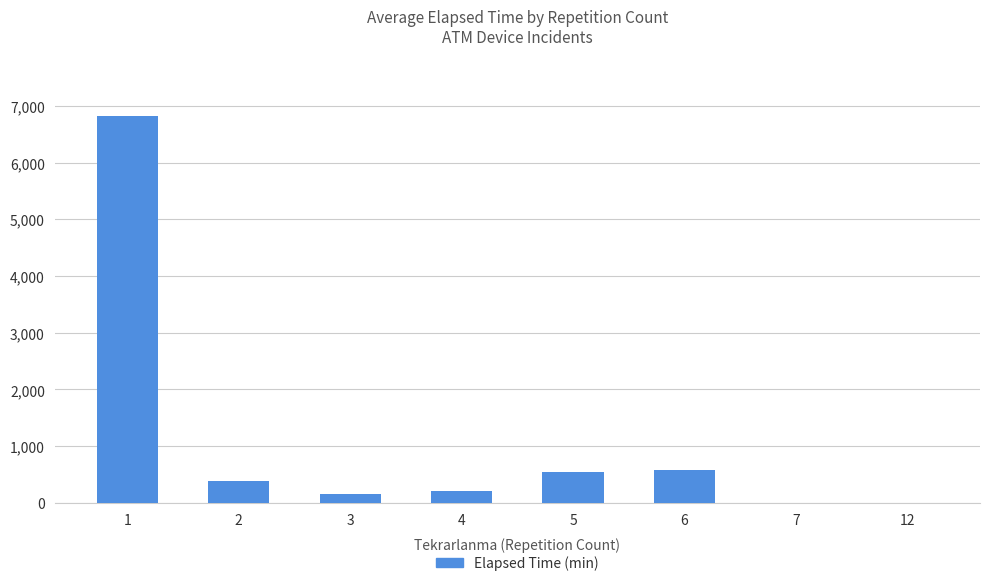

The value at 5 is 542.5. True or false?

True